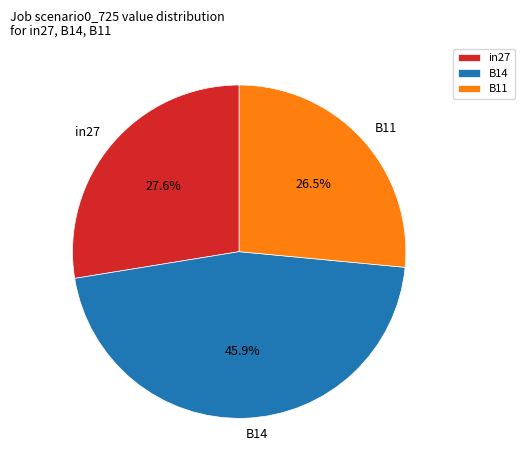

Count the number of slices in the pie.

3